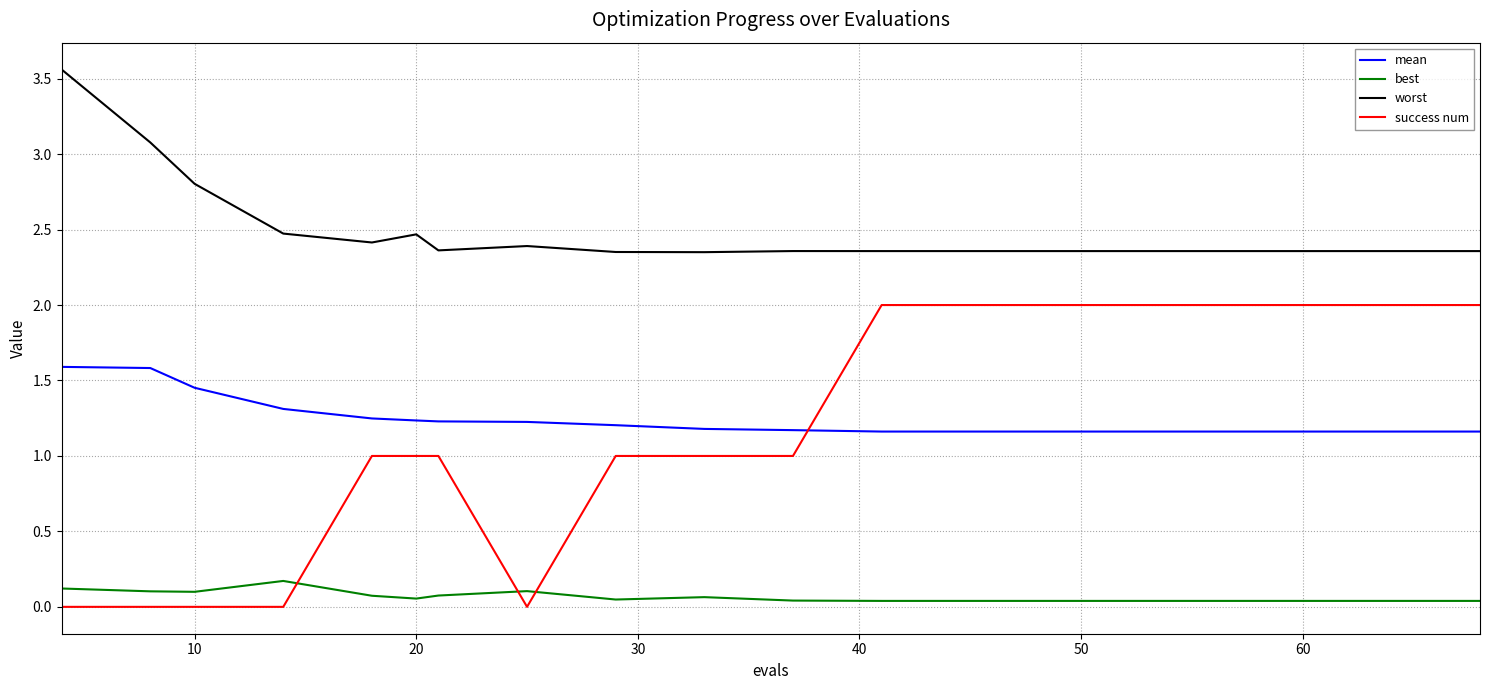

Which series has the widest spread of values?

success num